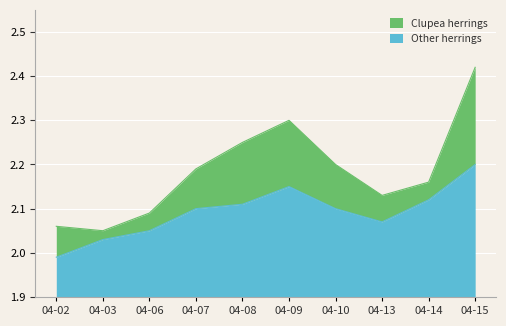

What is the maximum value for Other herrings?

0.3